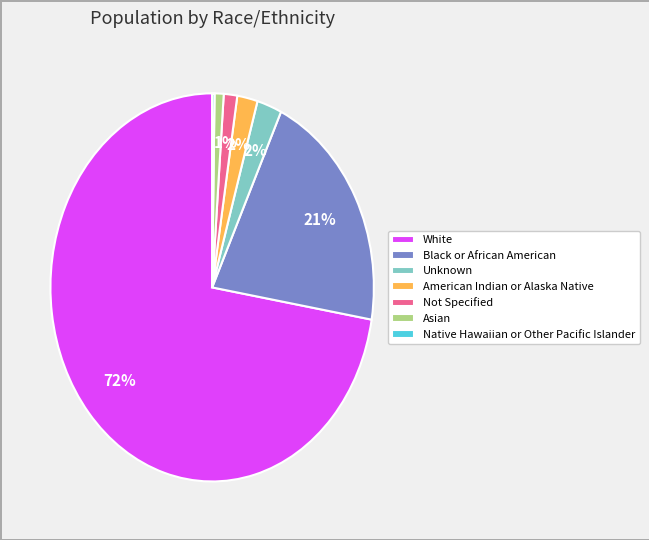

What is the largest slice in the pie chart?

White